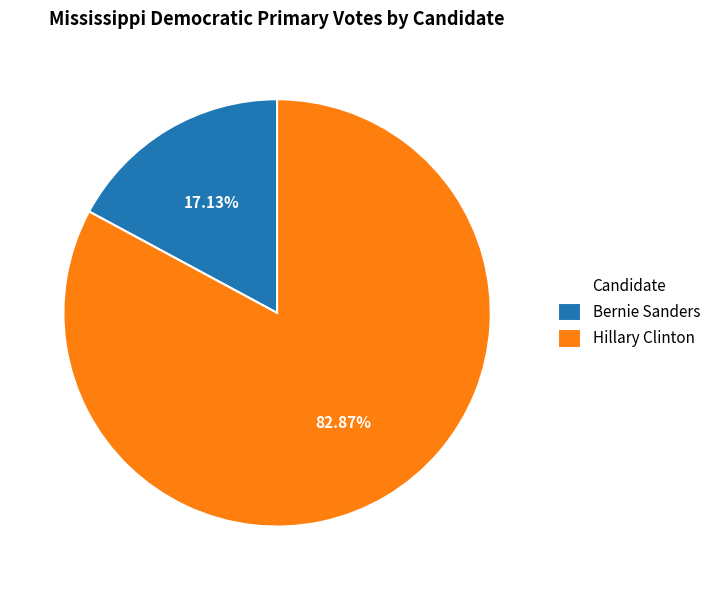

Is the sum of Hillary Clinton and Bernie Sanders greater than half?

Yes